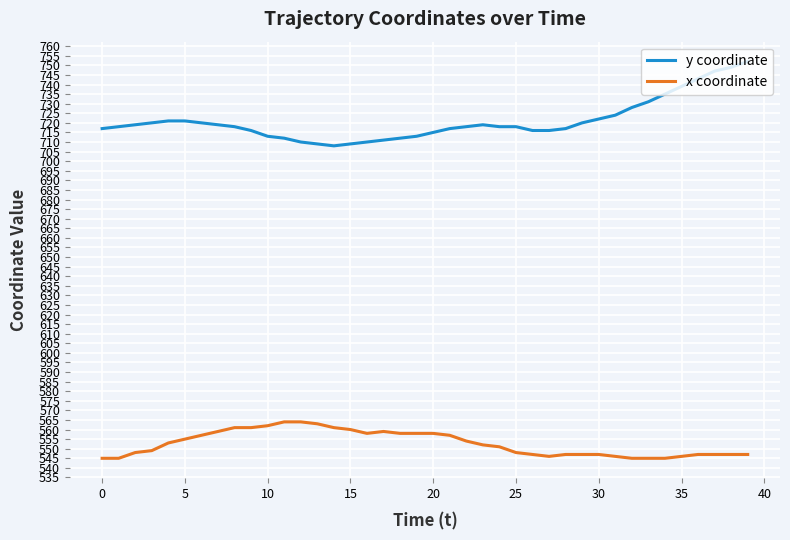

What is the difference between the maximum and minimum values in the x coordinate series?

19